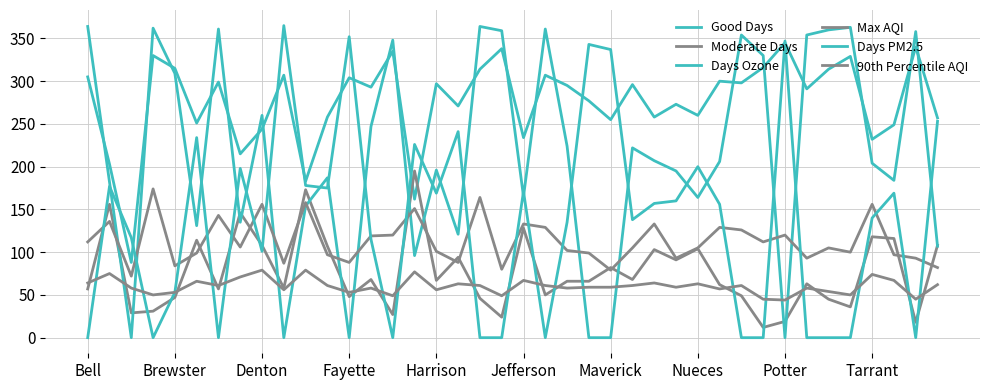

How many lines are shown in the chart?

6